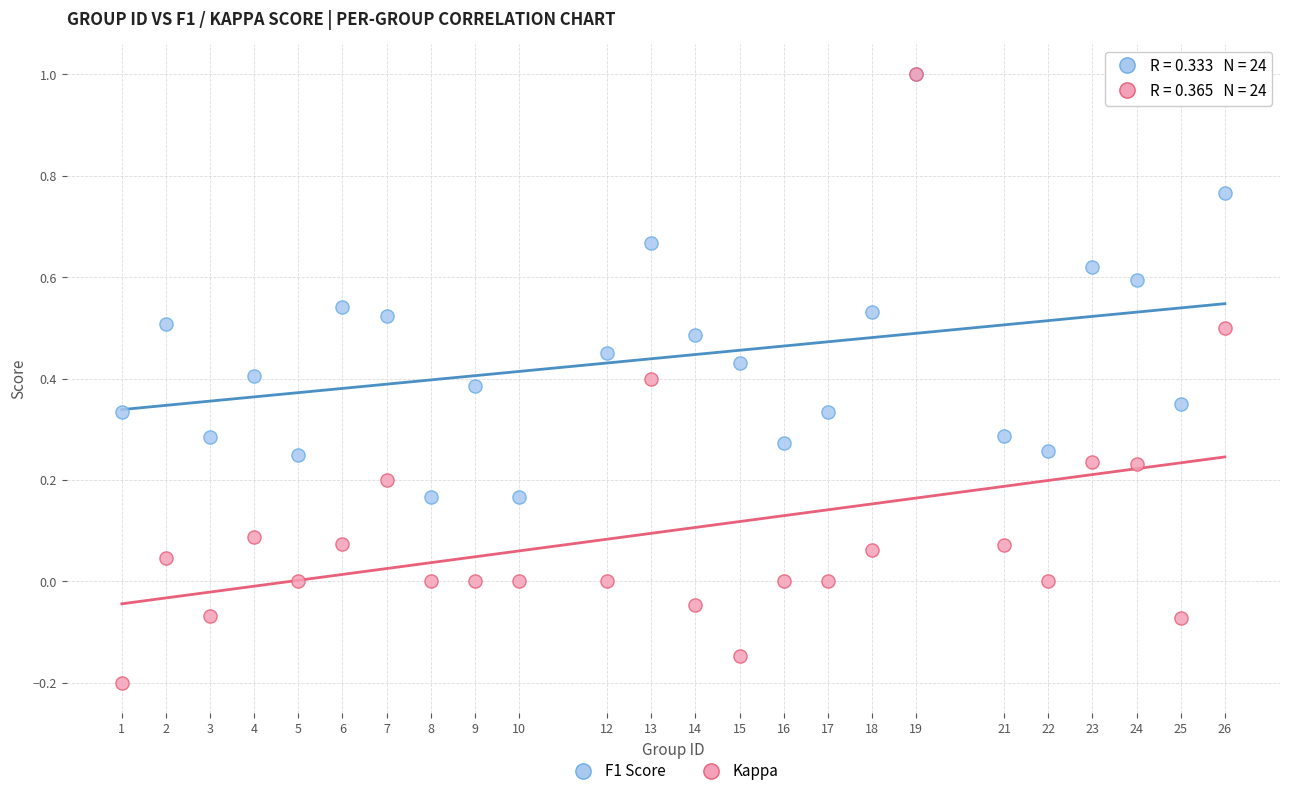

What are all the series names shown in the legend?

F1 Score, Kappa